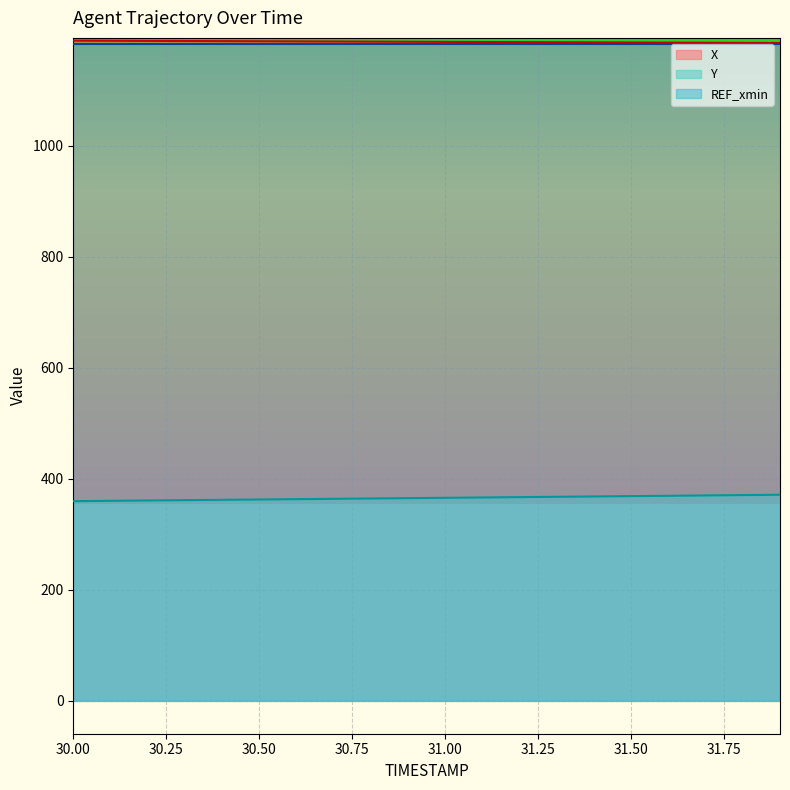

What is the difference between the X values at 31.8 and 31.9?

0.2